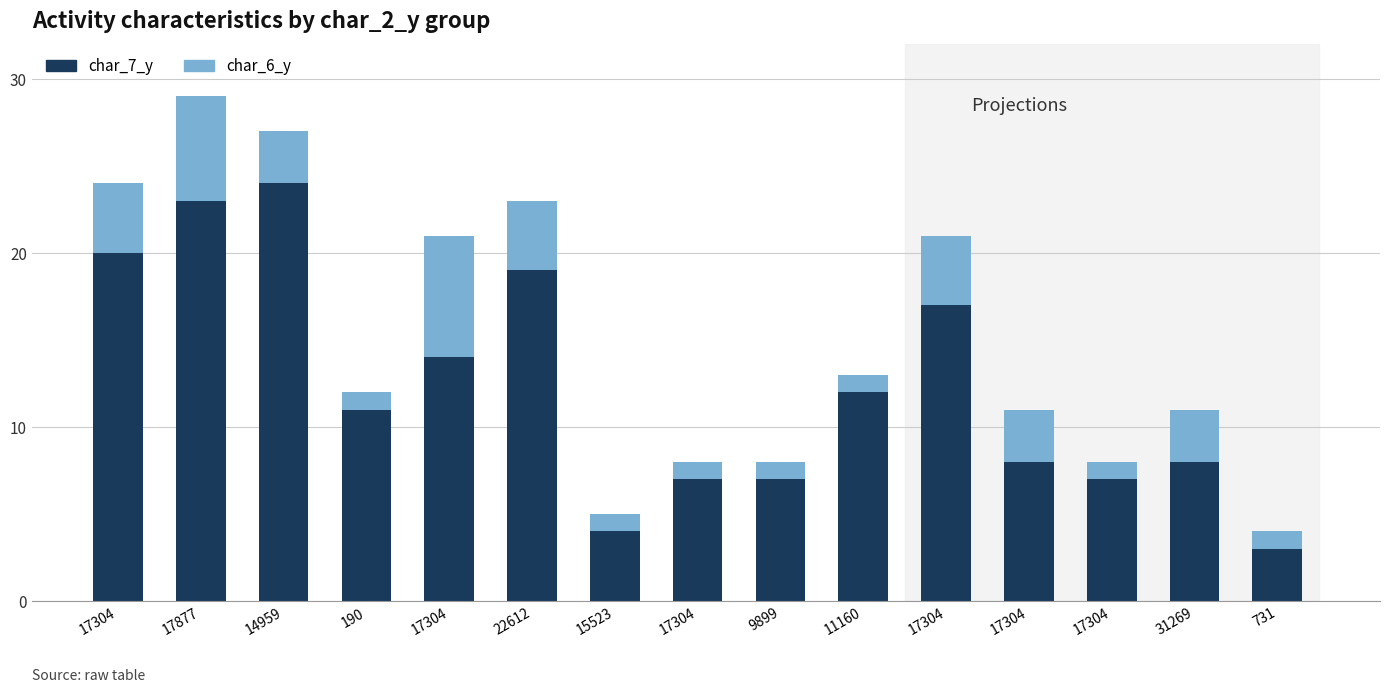

Rank the series at 731 from lowest to highest value.

char_6_y, char_7_y